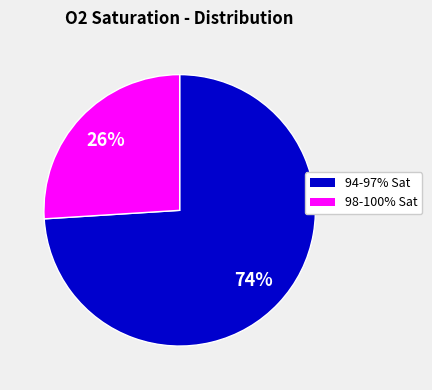

Count the number of slices in the pie.

2